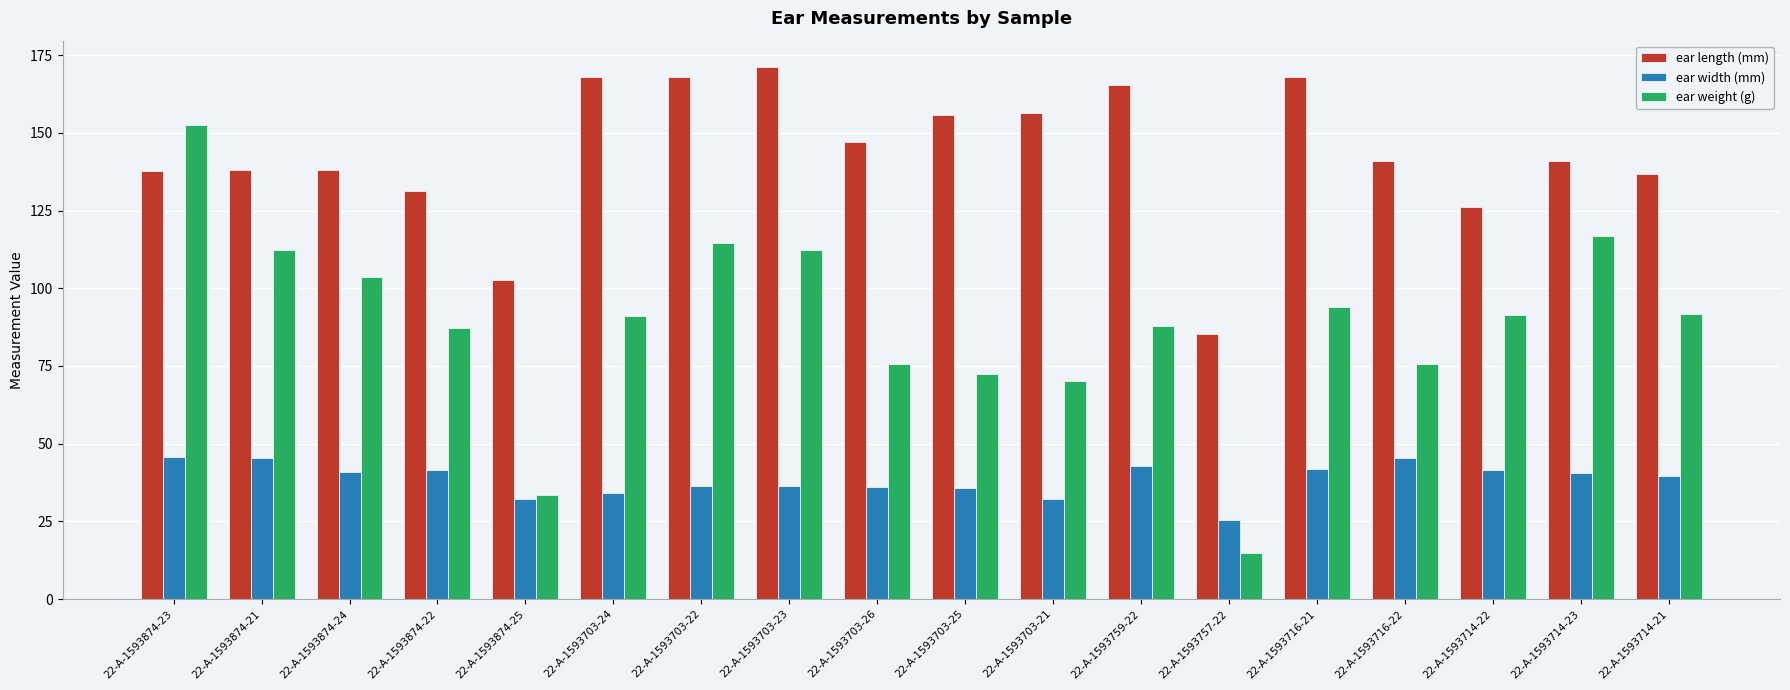

What is the average value of the ear width (mm) series?

38.6